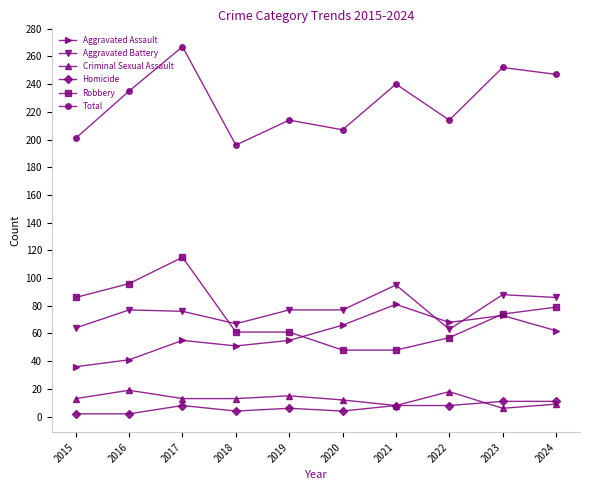

Is this an area chart (filled region under the line)?

No